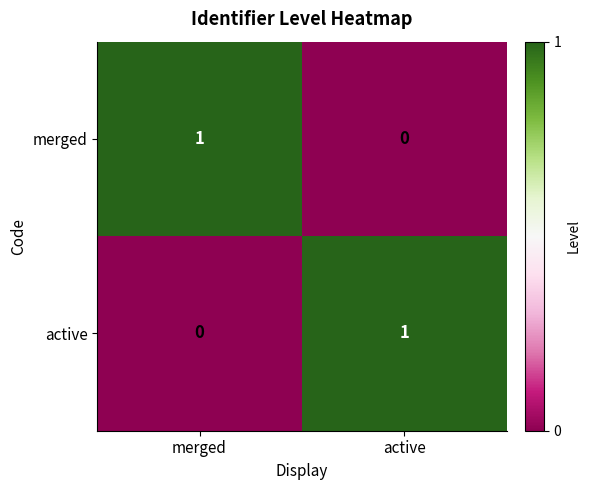

At which label does merged reach its peak?

merged